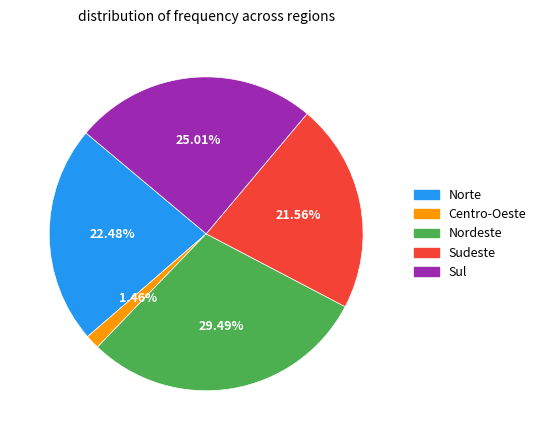

What percentage is the Nordeste slice, to the nearest percent?

29%